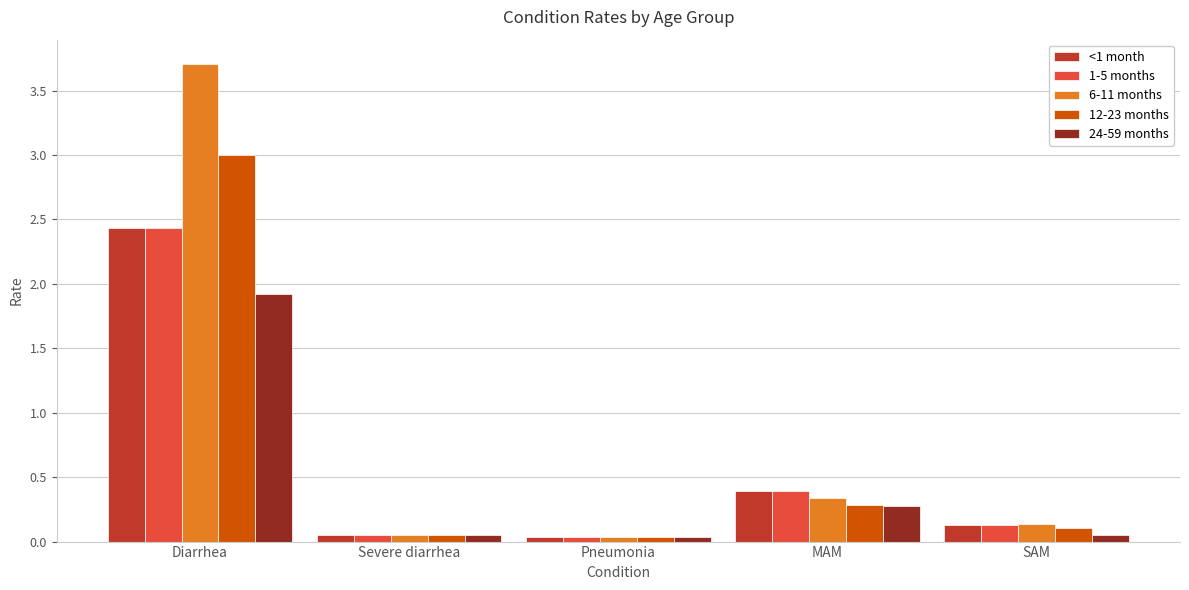

At which category is the sum across all series the highest?

Diarrhea